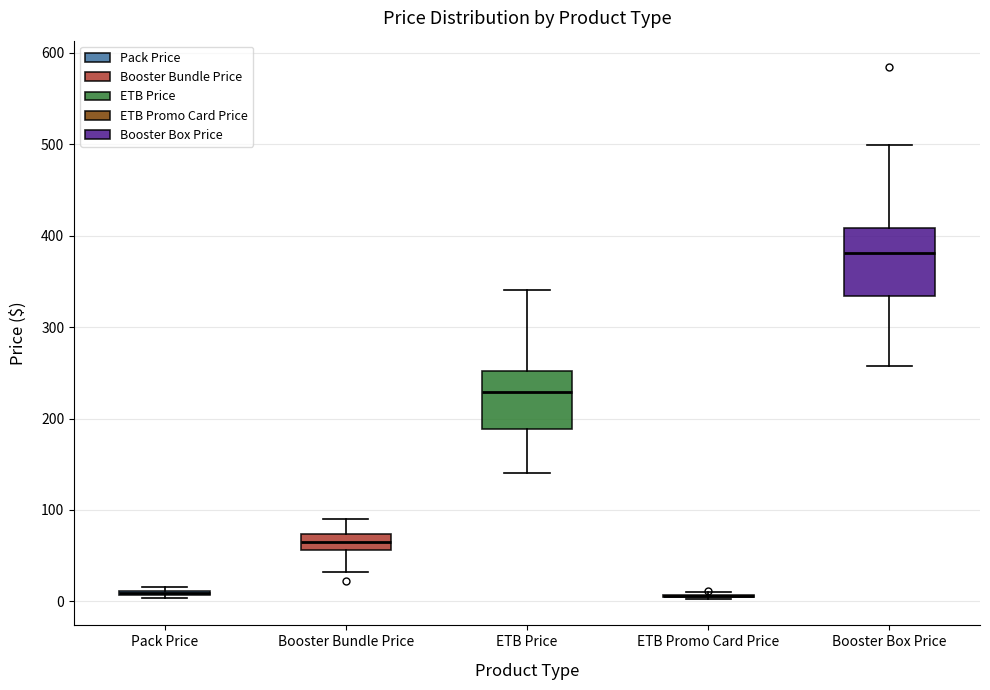

Reading left to right, read every box against the y-axis: the position of its median line, the range the box covers, and the ends of its whiskers. The values are not printed on the chart, so give them approximately, as read against the axis.

Pack Price: box collapsed to a line at 10, whiskers 0 to 20
Booster Bundle Price: median 70 (inside the box), box 60 to 70, whiskers 30 to 90
ETB Price: median 230, box 190 to 250, whiskers 140 to 340
ETB Promo Card Price: box collapsed to a line at 10, whiskers 0 to 10
Booster Box Price: median 380, box 330 to 410, whiskers 260 to 500